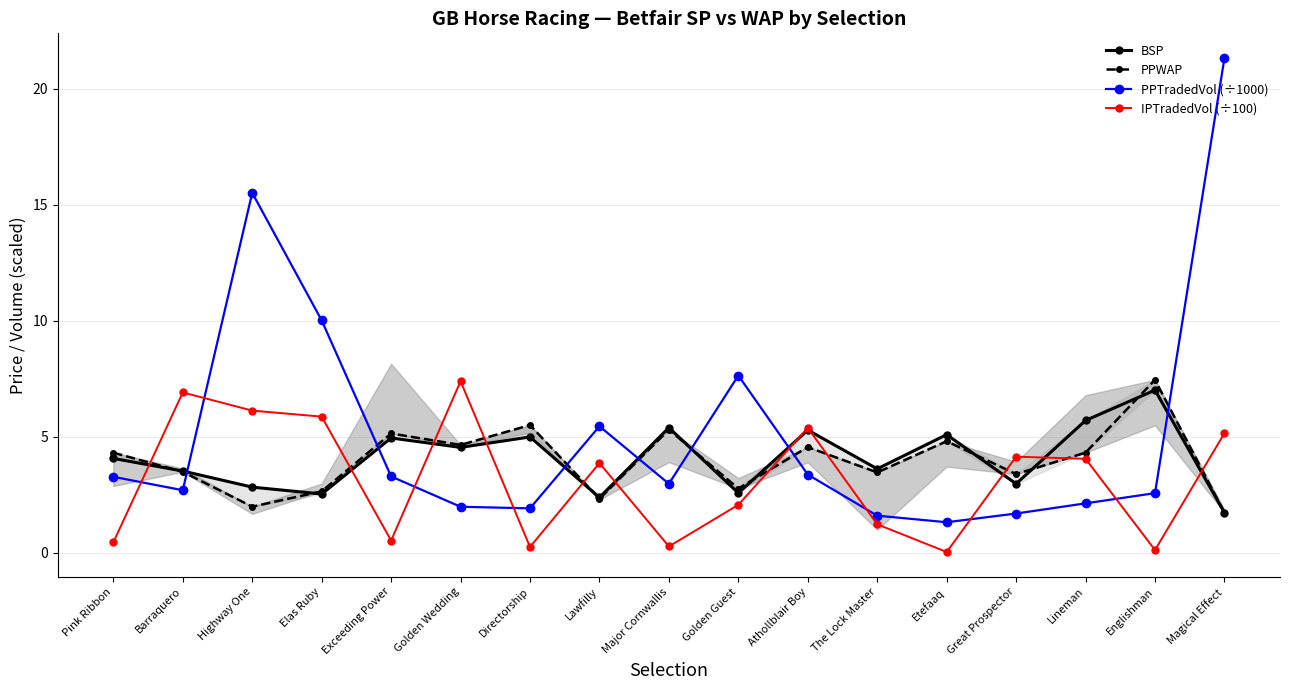

At which label does PPWAP first exceed 4?

Pink Ribbon